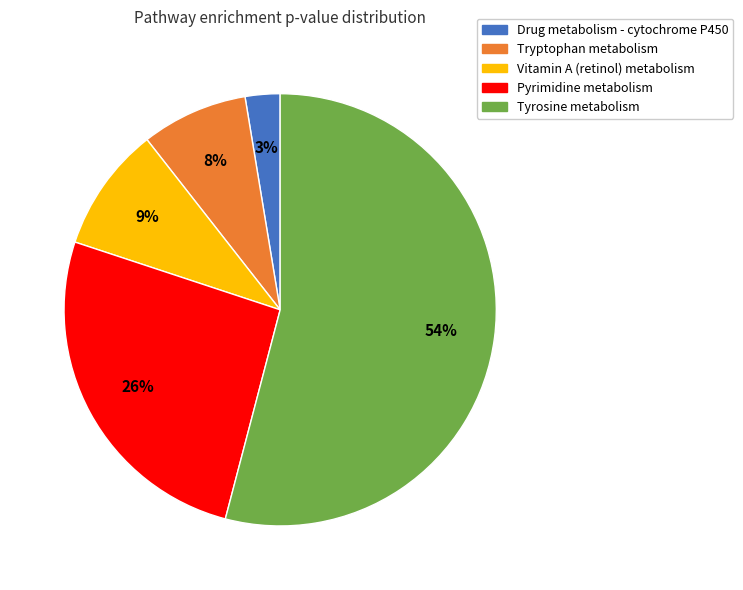

Do Tryptophan metabolism and Tyrosine metabolism together represent more than half of the pie?

Yes